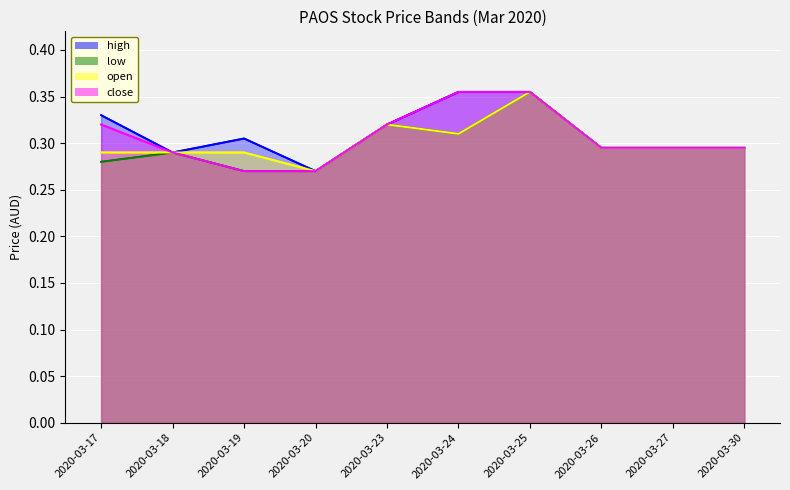

At which category is the sum across all series the highest?

2020-03-25